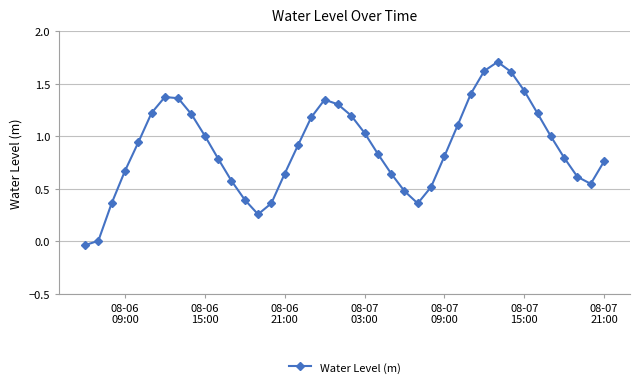

How many interior local peaks (higher than both neighbors) does the data have?

3